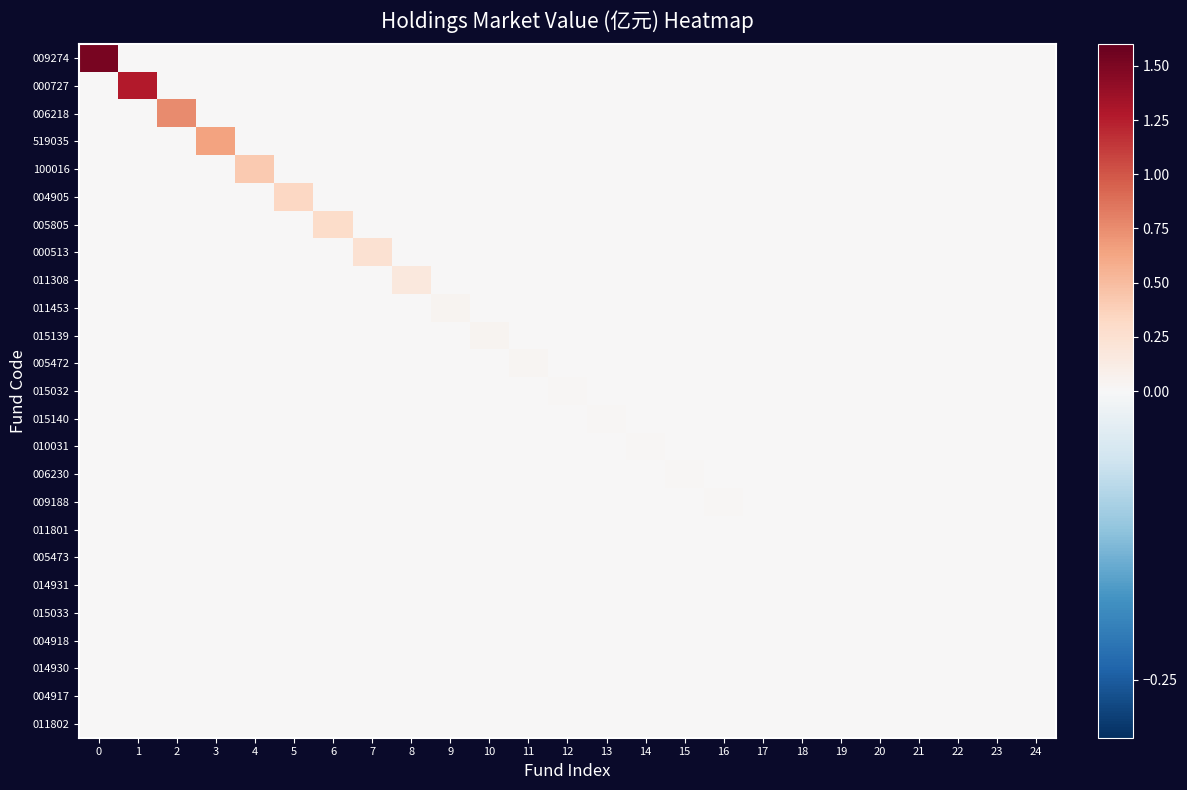

Reading left to right, extract all data points from this chart.

009274: 0=1.5	1=0.0	2=0.0	3=0.0	4=0.0	5=0.0	6=0.0	7=0.0	8=0.0	9=0.0	10=0.0	11=0.0	12=0.0	13=0.0	14=0.0	15=0.0	16=0.0	17=0.0	18=0.0	19=0.0	20=0.0	21=0.0	22=0.0	23=0.0	24=0.0
000727: 0=0.0	1=1.3	2=0.0	3=0.0	4=0.0	5=0.0	6=0.0	7=0.0	8=0.0	9=0.0	10=0.0	11=0.0	12=0.0	13=0.0	14=0.0	15=0.0	16=0.0	17=0.0	18=0.0	19=0.0	20=0.0	21=0.0	22=0.0	23=0.0	24=0.0
006218: 0=0.0	1=0.0	2=0.8	3=0.0	4=0.0	5=0.0	6=0.0	7=0.0	8=0.0	9=0.0	10=0.0	11=0.0	12=0.0	13=0.0	14=0.0	15=0.0	16=0.0	17=0.0	18=0.0	19=0.0	20=0.0	21=0.0	22=0.0	23=0.0	24=0.0
519035: 0=0.0	1=0.0	2=0.0	3=0.6	4=0.0	5=0.0	6=0.0	7=0.0	8=0.0	9=0.0	10=0.0	11=0.0	12=0.0	13=0.0	14=0.0	15=0.0	16=0.0	17=0.0	18=0.0	19=0.0	20=0.0	21=0.0	22=0.0	23=0.0	24=0.0
100016: 0=0.0	1=0.0	2=0.0	3=0.0	4=0.4	5=0.0	6=0.0	7=0.0	8=0.0	9=0.0	10=0.0	11=0.0	12=0.0	13=0.0	14=0.0	15=0.0	16=0.0	17=0.0	18=0.0	19=0.0	20=0.0	21=0.0	22=0.0	23=0.0	24=0.0
004905: 0=0.0	1=0.0	2=0.0	3=0.0	4=0.0	5=0.3	6=0.0	7=0.0	8=0.0	9=0.0	10=0.0	11=0.0	12=0.0	13=0.0	14=0.0	15=0.0	16=0.0	17=0.0	18=0.0	19=0.0	20=0.0	21=0.0	22=0.0	23=0.0	24=0.0
005805: 0=0.0	1=0.0	2=0.0	3=0.0	4=0.0	5=0.0	6=0.3	7=0.0	8=0.0	9=0.0	10=0.0	11=0.0	12=0.0	13=0.0	14=0.0	15=0.0	16=0.0	17=0.0	18=0.0	19=0.0	20=0.0	21=0.0	22=0.0	23=0.0	24=0.0
000513: 0=0.0	1=0.0	2=0.0	3=0.0	4=0.0	5=0.0	6=0.0	7=0.2	8=0.0	9=0.0	10=0.0	11=0.0	12=0.0	13=0.0	14=0.0	15=0.0	16=0.0	17=0.0	18=0.0	19=0.0	20=0.0	21=0.0	22=0.0	23=0.0	24=0.0
011308: 0=0.0	1=0.0	2=0.0	3=0.0	4=0.0	5=0.0	6=0.0	7=0.0	8=0.2	9=0.0	10=0.0	11=0.0	12=0.0	13=0.0	14=0.0	15=0.0	16=0.0	17=0.0	18=0.0	19=0.0	20=0.0	21=0.0	22=0.0	23=0.0	24=0.0
011453: 0=0.0	1=0.0	2=0.0	3=0.0	4=0.0	5=0.0	6=0.0	7=0.0	8=0.0	9=0.0	10=0.0	11=0.0	12=0.0	13=0.0	14=0.0	15=0.0	16=0.0	17=0.0	18=0.0	19=0.0	20=0.0	21=0.0	22=0.0	23=0.0	24=0.0
015139: 0=0.0	1=0.0	2=0.0	3=0.0	4=0.0	5=0.0	6=0.0	7=0.0	8=0.0	9=0.0	10=0.0	11=0.0	12=0.0	13=0.0	14=0.0	15=0.0	16=0.0	17=0.0	18=0.0	19=0.0	20=0.0	21=0.0	22=0.0	23=0.0	24=0.0
005472: 0=0.0	1=0.0	2=0.0	3=0.0	4=0.0	5=0.0	6=0.0	7=0.0	8=0.0	9=0.0	10=0.0	11=0.0	12=0.0	13=0.0	14=0.0	15=0.0	16=0.0	17=0.0	18=0.0	19=0.0	20=0.0	21=0.0	22=0.0	23=0.0	24=0.0
015032: 0=0.0	1=0.0	2=0.0	3=0.0	4=0.0	5=0.0	6=0.0	7=0.0	8=0.0	9=0.0	10=0.0	11=0.0	12=0.0	13=0.0	14=0.0	15=0.0	16=0.0	17=0.0	18=0.0	19=0.0	20=0.0	21=0.0	22=0.0	23=0.0	24=0.0
015140: 0=0.0	1=0.0	2=0.0	3=0.0	4=0.0	5=0.0	6=0.0	7=0.0	8=0.0	9=0.0	10=0.0	11=0.0	12=0.0	13=0.0	14=0.0	15=0.0	16=0.0	17=0.0	18=0.0	19=0.0	20=0.0	21=0.0	22=0.0	23=0.0	24=0.0
010031: 0=0.0	1=0.0	2=0.0	3=0.0	4=0.0	5=0.0	6=0.0	7=0.0	8=0.0	9=0.0	10=0.0	11=0.0	12=0.0	13=0.0	14=0.0	15=0.0	16=0.0	17=0.0	18=0.0	19=0.0	20=0.0	21=0.0	22=0.0	23=0.0	24=0.0
006230: 0=0.0	1=0.0	2=0.0	3=0.0	4=0.0	5=0.0	6=0.0	7=0.0	8=0.0	9=0.0	10=0.0	11=0.0	12=0.0	13=0.0	14=0.0	15=0.0	16=0.0	17=0.0	18=0.0	19=0.0	20=0.0	21=0.0	22=0.0	23=0.0	24=0.0
009188: 0=0.0	1=0.0	2=0.0	3=0.0	4=0.0	5=0.0	6=0.0	7=0.0	8=0.0	9=0.0	10=0.0	11=0.0	12=0.0	13=0.0	14=0.0	15=0.0	16=0.0	17=0.0	18=0.0	19=0.0	20=0.0	21=0.0	22=0.0	23=0.0	24=0.0
011801: 0=0.0	1=0.0	2=0.0	3=0.0	4=0.0	5=0.0	6=0.0	7=0.0	8=0.0	9=0.0	10=0.0	11=0.0	12=0.0	13=0.0	14=0.0	15=0.0	16=0.0	17=0.0	18=0.0	19=0.0	20=0.0	21=0.0	22=0.0	23=0.0	24=0.0
005473: 0=0.0	1=0.0	2=0.0	3=0.0	4=0.0	5=0.0	6=0.0	7=0.0	8=0.0	9=0.0	10=0.0	11=0.0	12=0.0	13=0.0	14=0.0	15=0.0	16=0.0	17=0.0	18=0.0	19=0.0	20=0.0	21=0.0	22=0.0	23=0.0	24=0.0
014931: 0=0.0	1=0.0	2=0.0	3=0.0	4=0.0	5=0.0	6=0.0	7=0.0	8=0.0	9=0.0	10=0.0	11=0.0	12=0.0	13=0.0	14=0.0	15=0.0	16=0.0	17=0.0	18=0.0	19=0.0	20=0.0	21=0.0	22=0.0	23=0.0	24=0.0
015033: 0=0.0	1=0.0	2=0.0	3=0.0	4=0.0	5=0.0	6=0.0	7=0.0	8=0.0	9=0.0	10=0.0	11=0.0	12=0.0	13=0.0	14=0.0	15=0.0	16=0.0	17=0.0	18=0.0	19=0.0	20=0.0	21=0.0	22=0.0	23=0.0	24=0.0
004918: 0=0.0	1=0.0	2=0.0	3=0.0	4=0.0	5=0.0	6=0.0	7=0.0	8=0.0	9=0.0	10=0.0	11=0.0	12=0.0	13=0.0	14=0.0	15=0.0	16=0.0	17=0.0	18=0.0	19=0.0	20=0.0	21=0.0	22=0.0	23=0.0	24=0.0
014930: 0=0.0	1=0.0	2=0.0	3=0.0	4=0.0	5=0.0	6=0.0	7=0.0	8=0.0	9=0.0	10=0.0	11=0.0	12=0.0	13=0.0	14=0.0	15=0.0	16=0.0	17=0.0	18=0.0	19=0.0	20=0.0	21=0.0	22=0.0	23=0.0	24=0.0
004917: 0=0.0	1=0.0	2=0.0	3=0.0	4=0.0	5=0.0	6=0.0	7=0.0	8=0.0	9=0.0	10=0.0	11=0.0	12=0.0	13=0.0	14=0.0	15=0.0	16=0.0	17=0.0	18=0.0	19=0.0	20=0.0	21=0.0	22=0.0	23=0.0	24=0.0
011802: 0=0.0	1=0.0	2=0.0	3=0.0	4=0.0	5=0.0	6=0.0	7=0.0	8=0.0	9=0.0	10=0.0	11=0.0	12=0.0	13=0.0	14=0.0	15=0.0	16=0.0	17=0.0	18=0.0	19=0.0	20=0.0	21=0.0	22=0.0	23=0.0	24=0.0